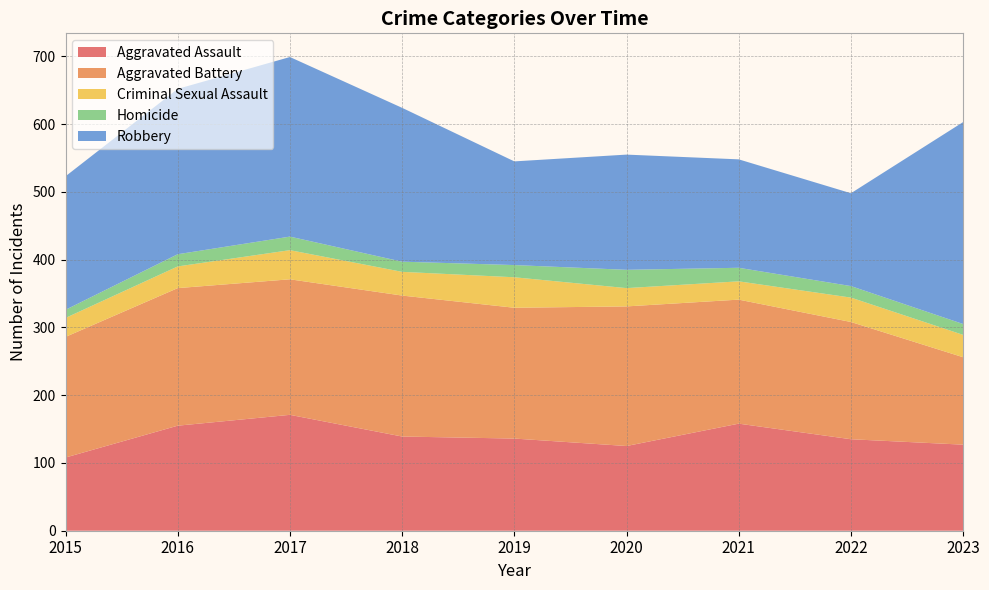

Reading left to right, transcribe all the data shown in this chart.

Aggravated Assault: 2015=108	2016=155	2017=171	2018=139	2019=136	2020=125	2021=158	2022=135	2023=127
Aggravated Battery: 2015=178	2016=203	2017=200	2018=208	2019=193	2020=206	2021=183	2022=173	2023=129
Criminal Sexual Assault: 2015=28	2016=32	2017=43	2018=35	2019=45	2020=27	2021=27	2022=36	2023=33
Homicide: 2015=12	2016=18	2017=20	2018=15	2019=18	2020=27	2021=20	2022=17	2023=16
Robbery: 2015=197	2016=244	2017=265	2018=227	2019=153	2020=170	2021=160	2022=137	2023=298